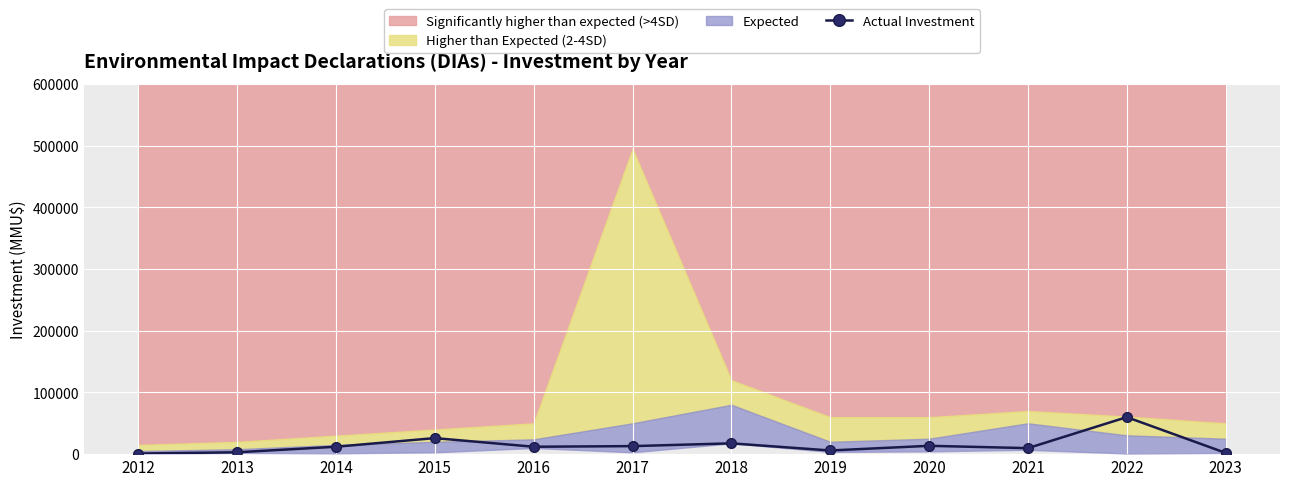

Count the number of categories in the chart.

12